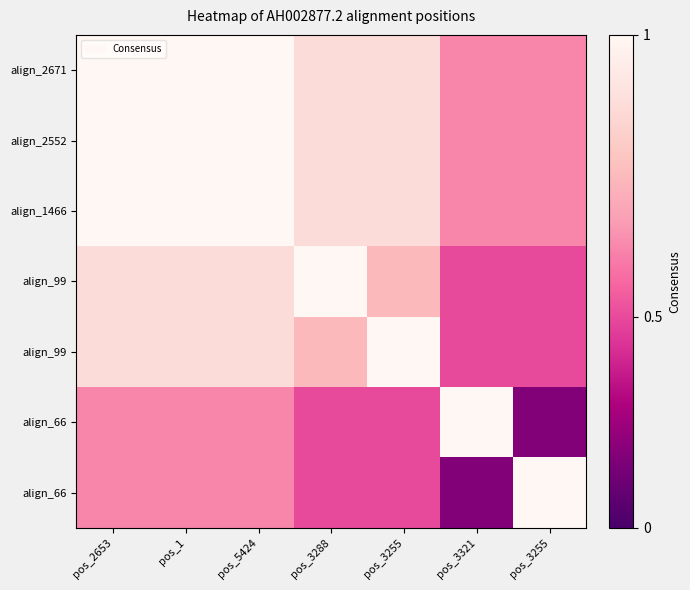

At which category is the sum across all series the highest?

pos_2653